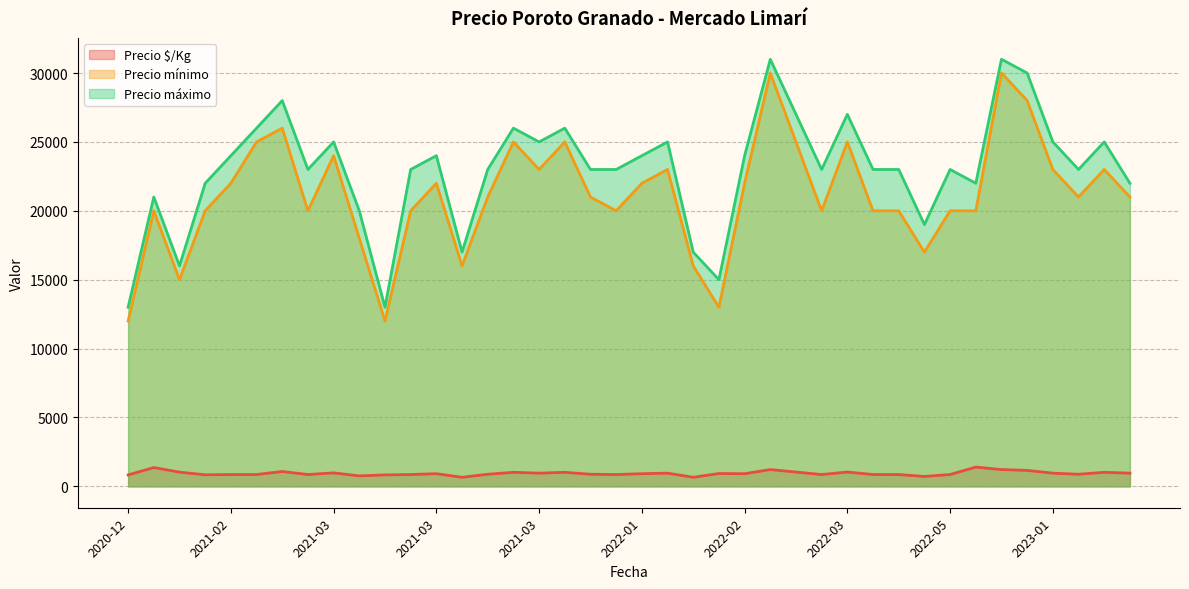

Does the chart have visible grid lines?

Yes